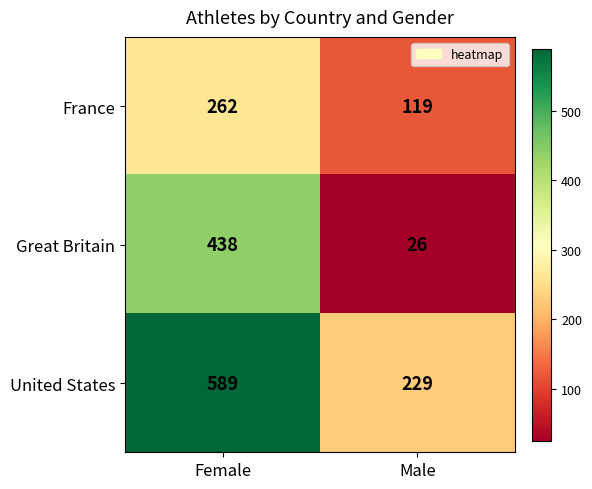

Between Female and Male, which series saw the biggest shift?

Great Britain